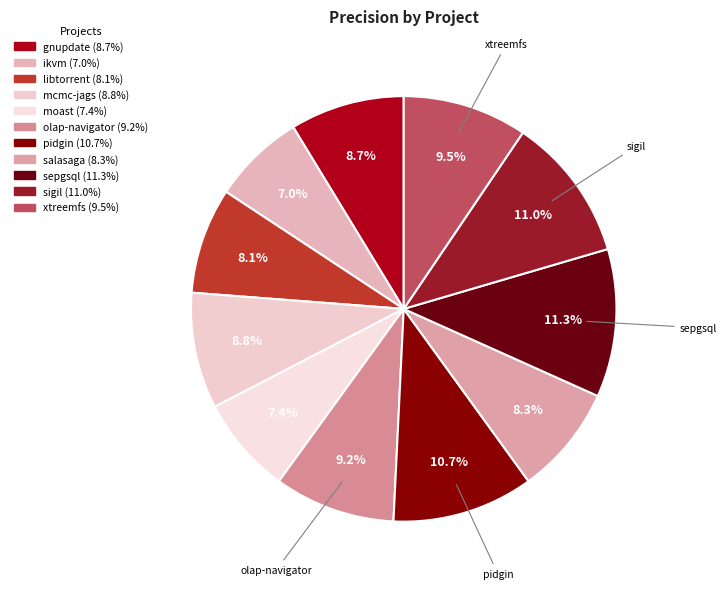

How many slices are in this pie chart?

11